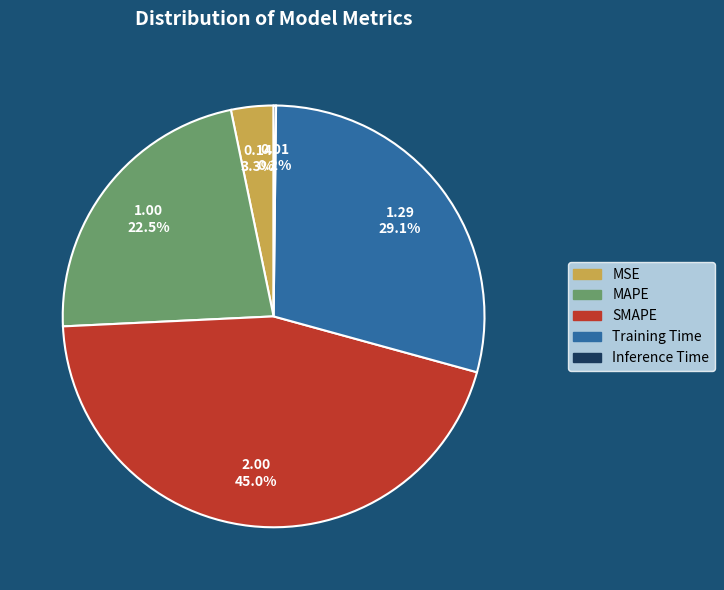

How much of the chart is everything except SMAPE?

55.0%